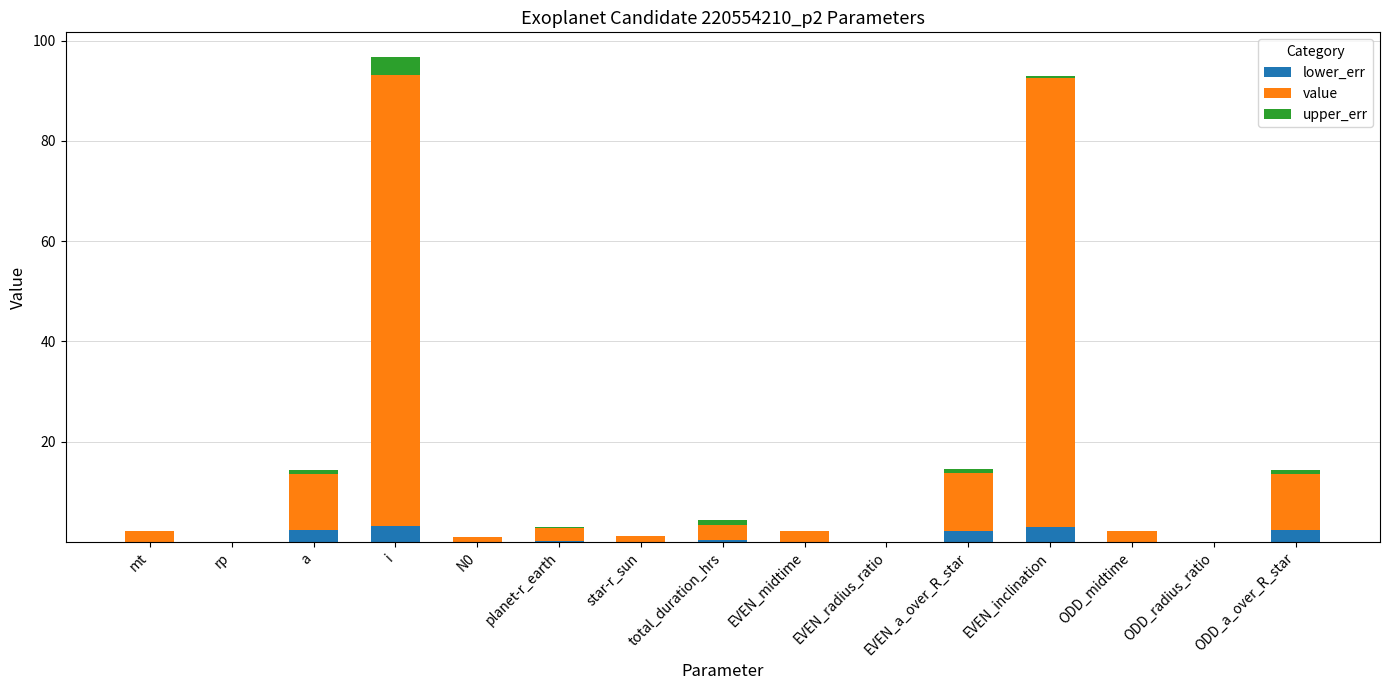

List the series in order of their peak value, lowest first.

lower_err, upper_err, value